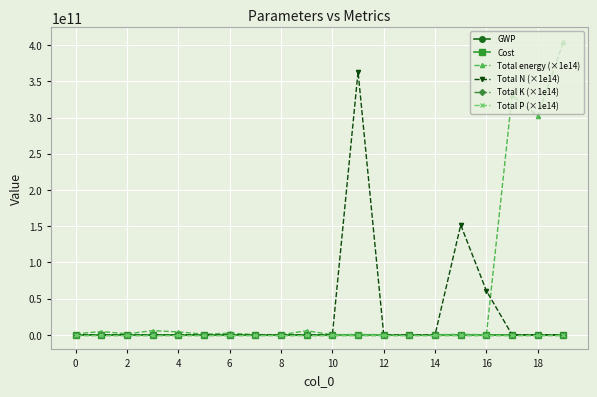

At how many categories does at least one series exceed 171049906268?

4